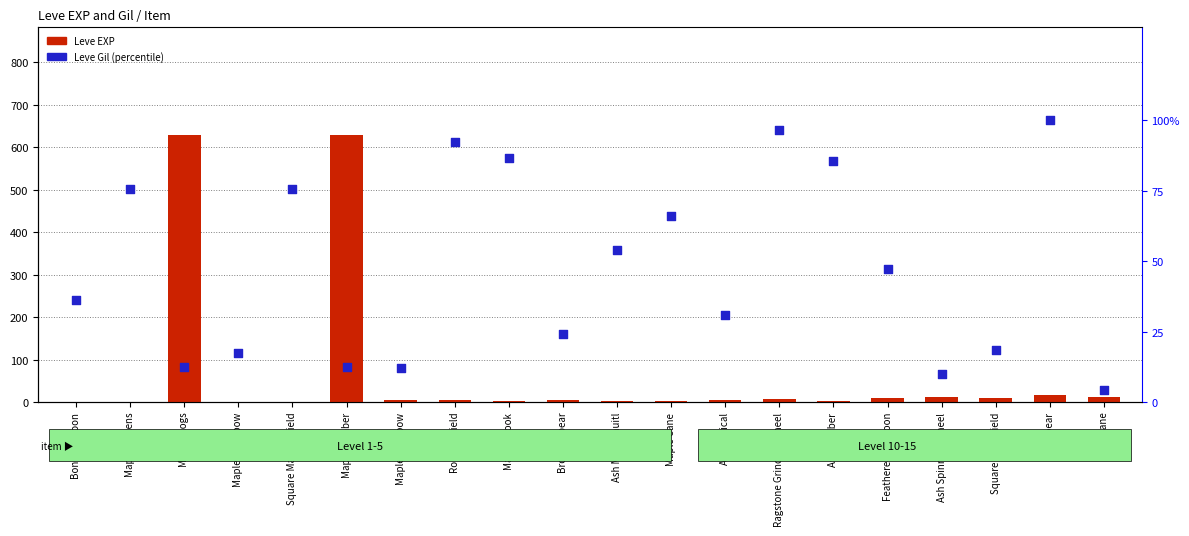

Which series has the largest Y range (max minus min)?

Leve EXP